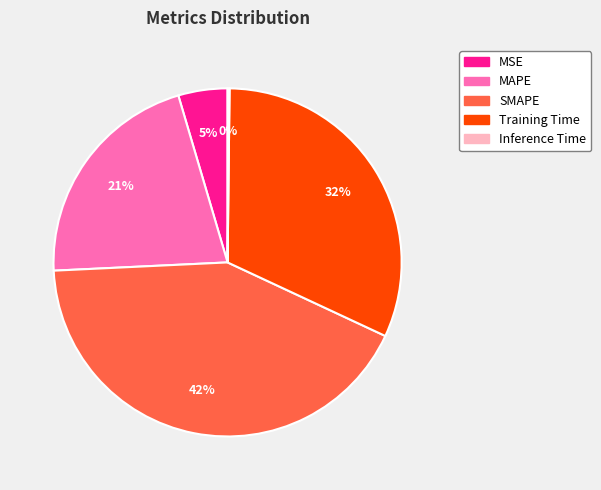

To the nearest percent, what is the difference between the largest and smallest slice percentages?

42%